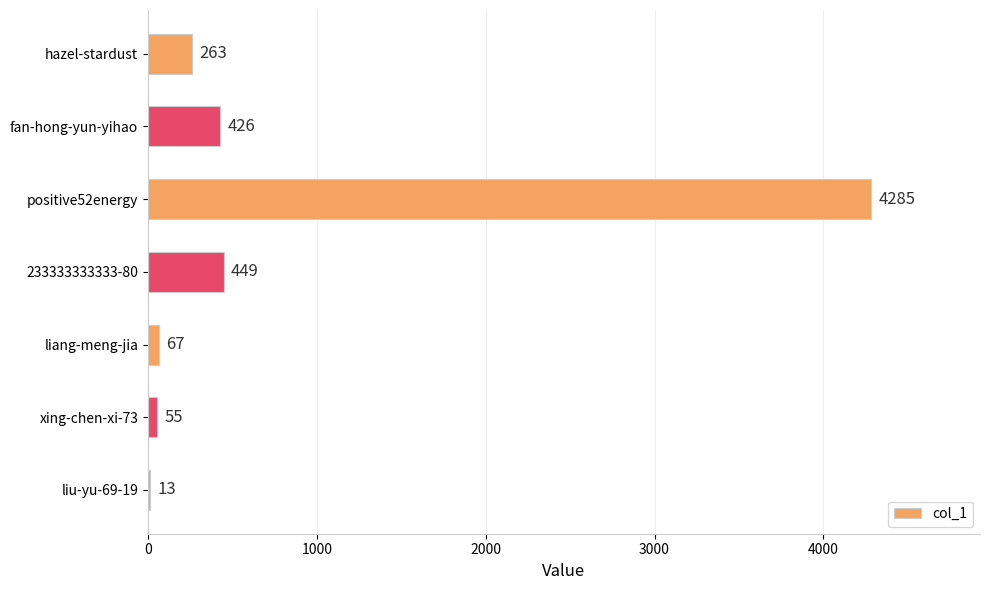

Which has a higher value, liang-meng-jia or xing-chen-xi-73?

liang-meng-jia